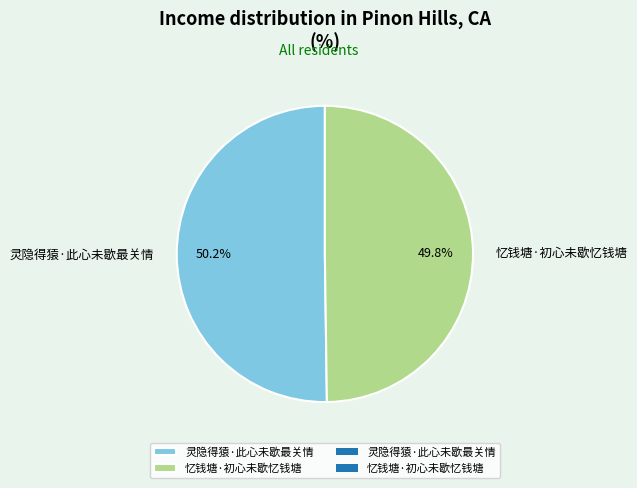

What is the ratio of the value at 灵隐得猿·此心未歇最关情 to the value at 忆钱塘·初心未歇忆钱塘?

1.0